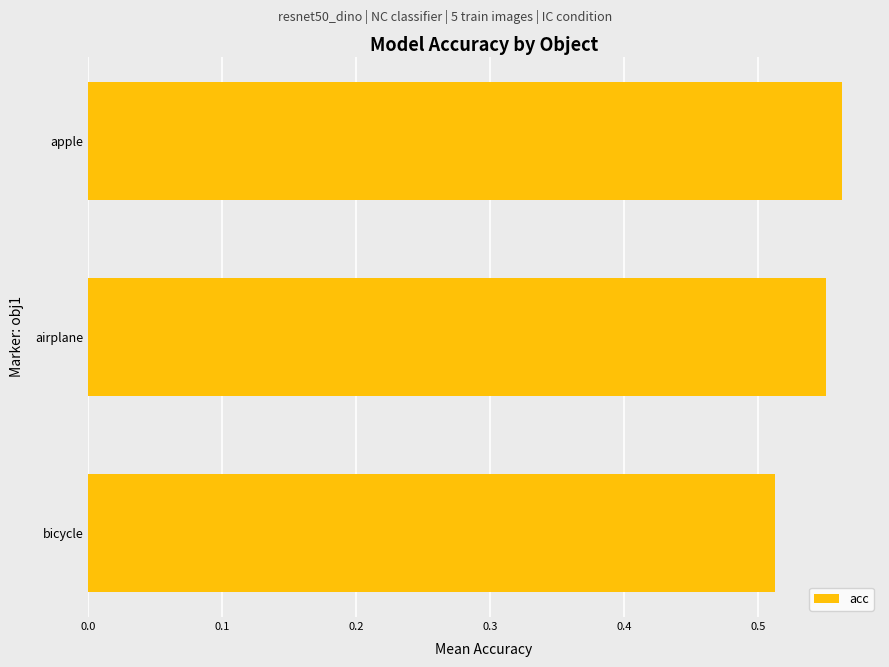

Which category has the lowest value across all series?

bicycle